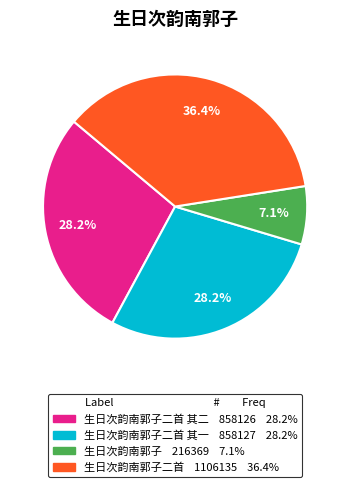

To the nearest percent, what is the difference between the largest and smallest slice percentages?

29%